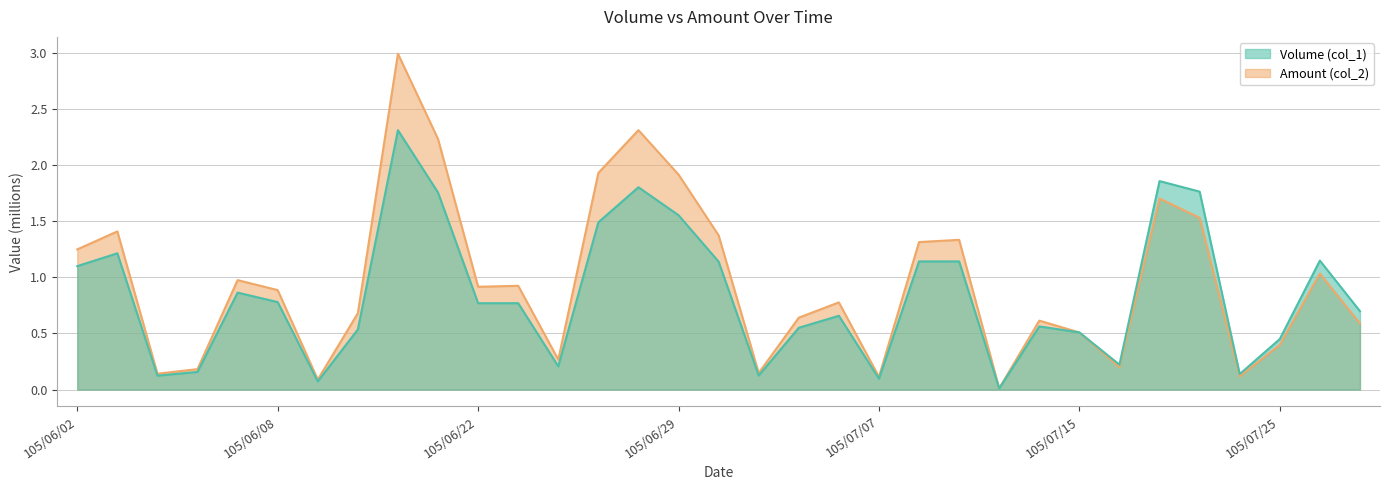

What is the label of the 11th point from the right?

105/07/12